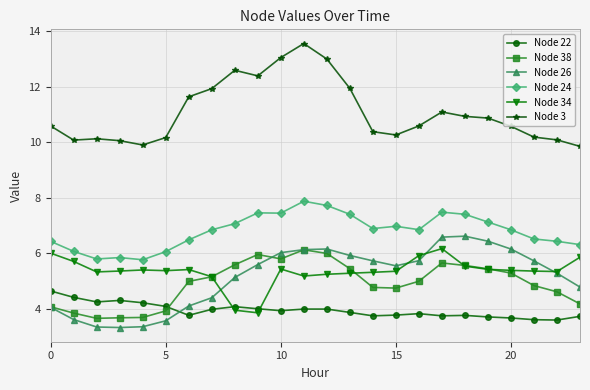

At how many categories does at least one series exceed 8?

24